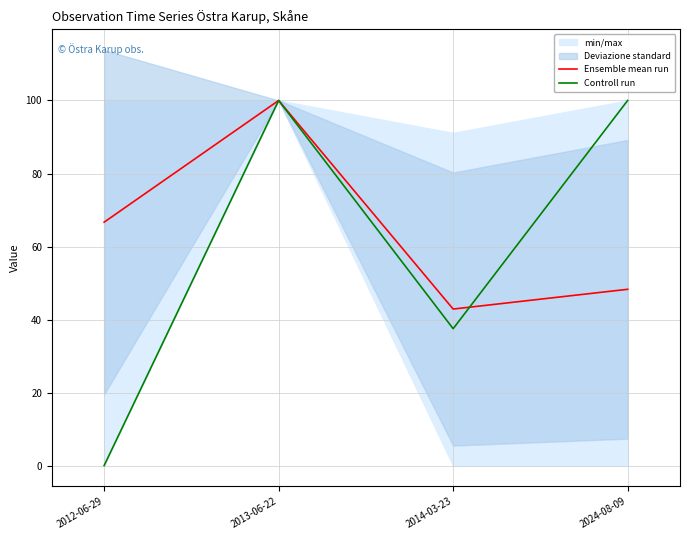

What is the maximum value shown in the chart?

100.0